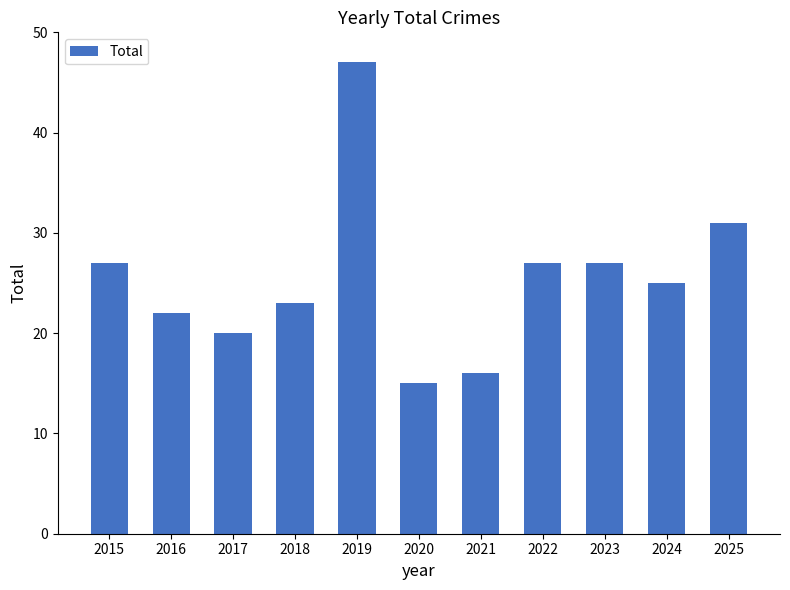

What is the greatest value displayed?

47